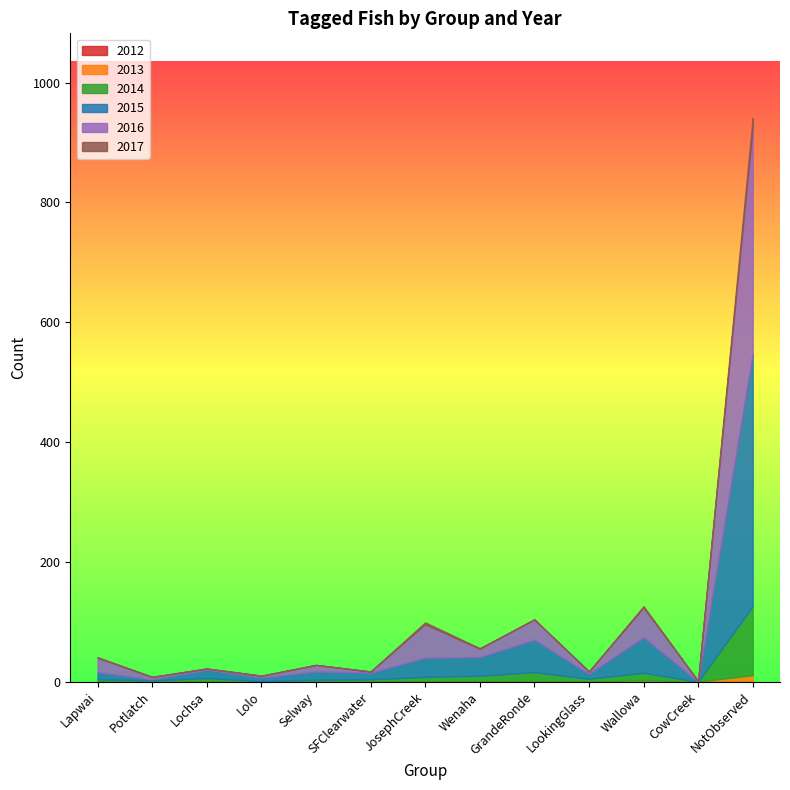

At which category is the sum across all series the highest?

NotObserved